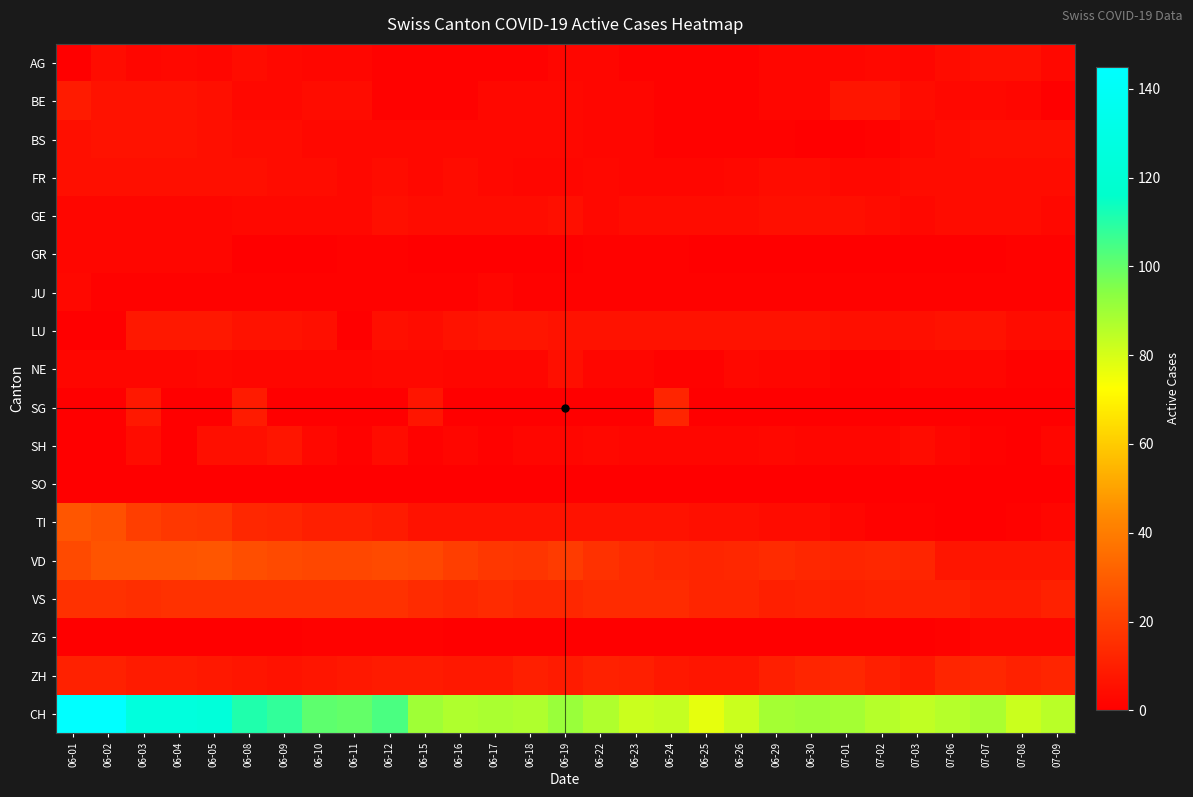

What is the maximum value shown in the chart?

145